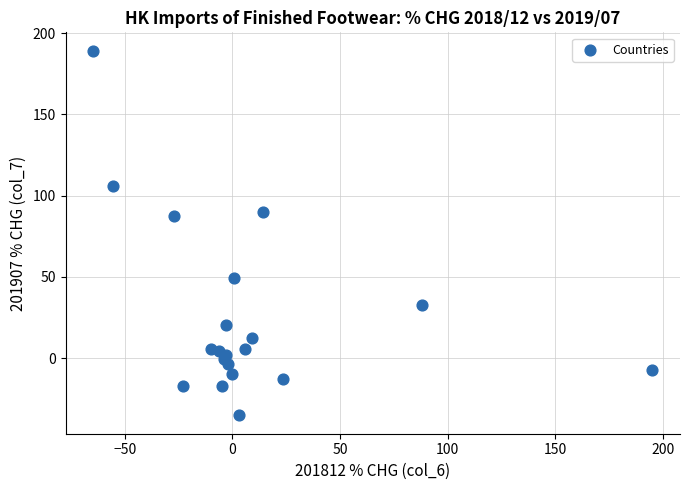

What is the range of Y values (max minus min)?

224.4